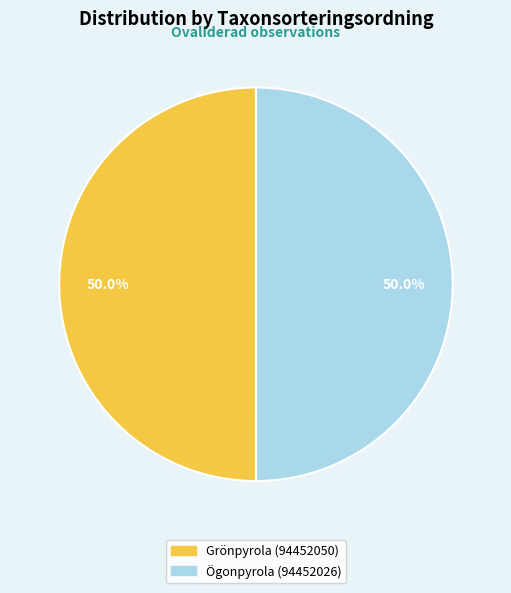

Approximately how many times larger is the value at Grönpyrola (94452050) compared to Ögonpyrola (94452026)?

1.0